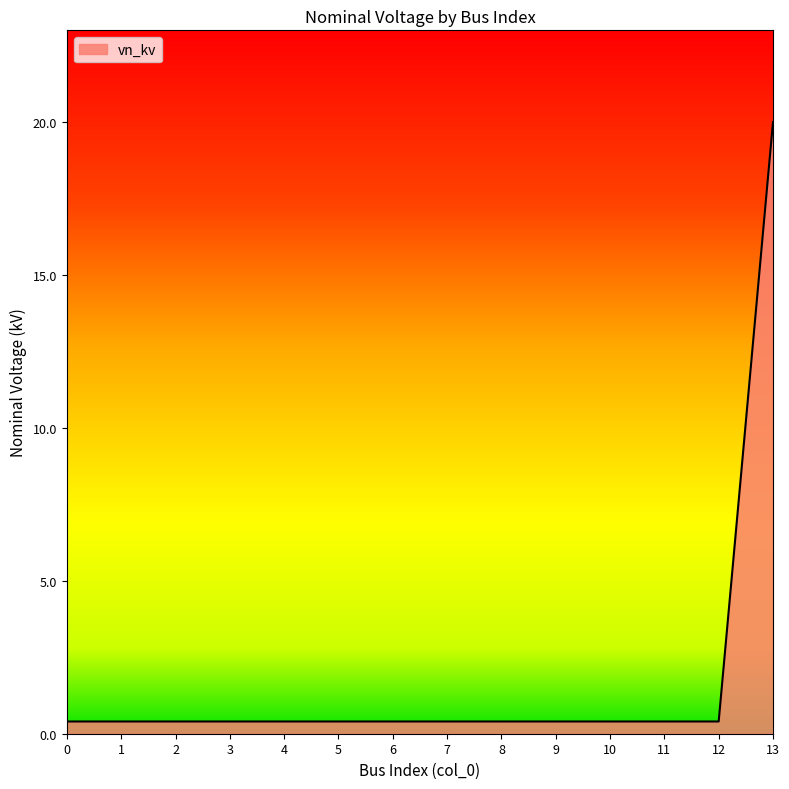

Is it true that the value at 13 is 20.0?

True